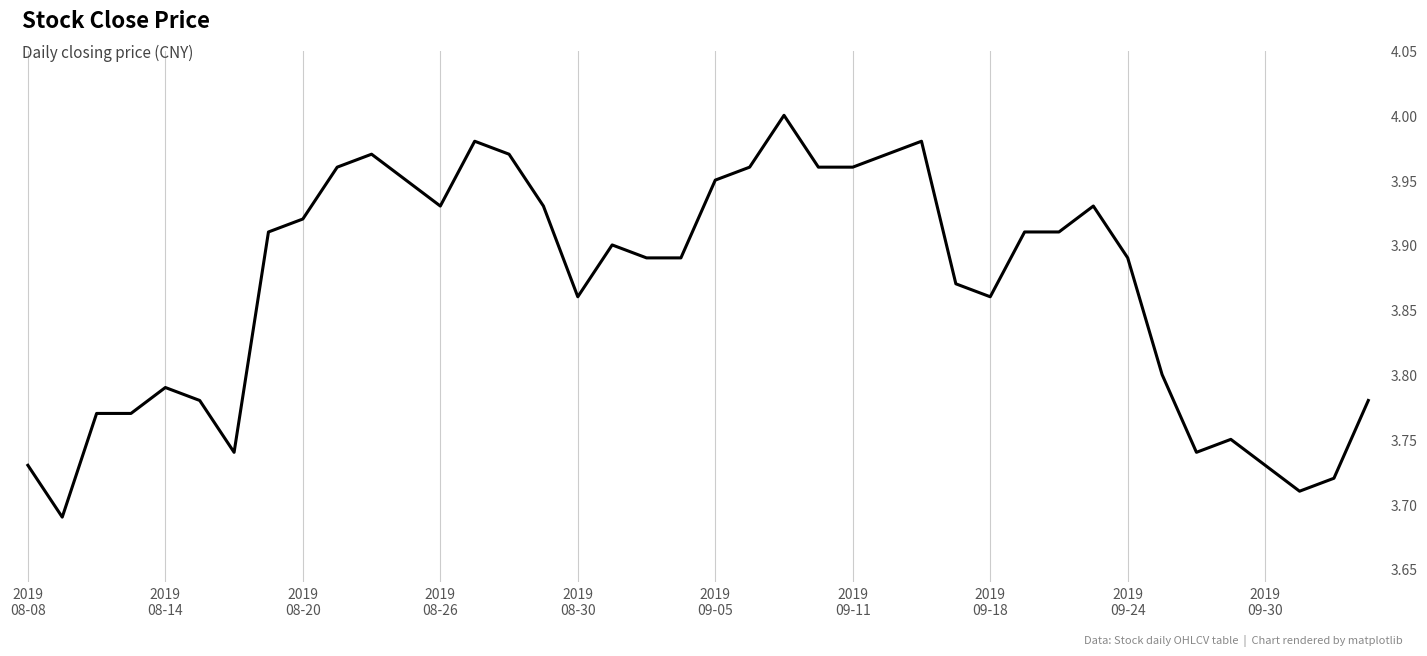

What is the difference between the maximum and minimum values?

0.3